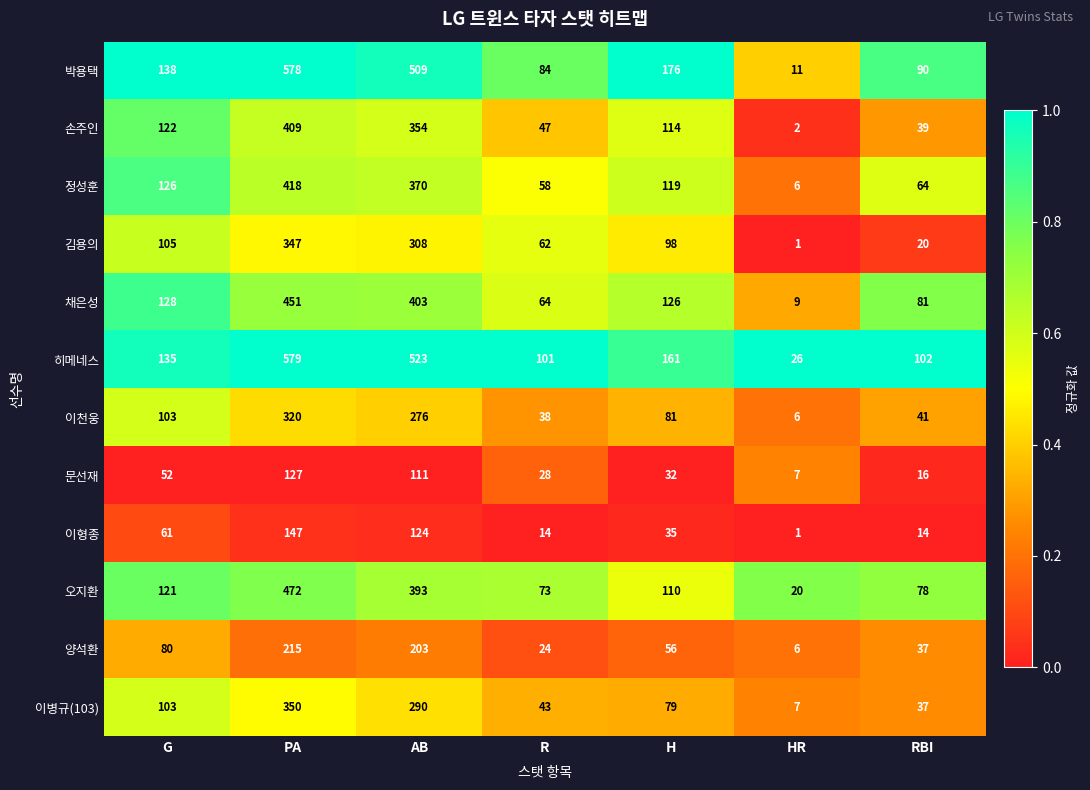

Count the number of categories in the chart.

7